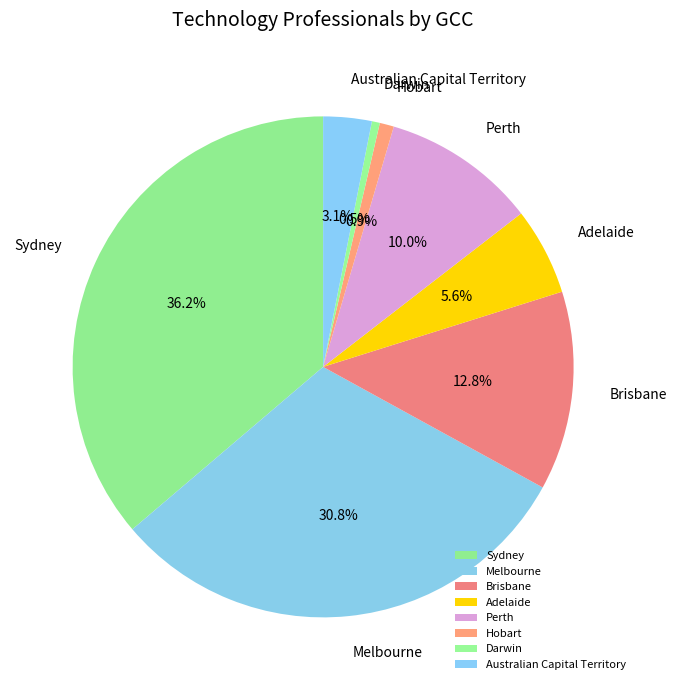

How much of the chart is everything except Darwin?

99.5%